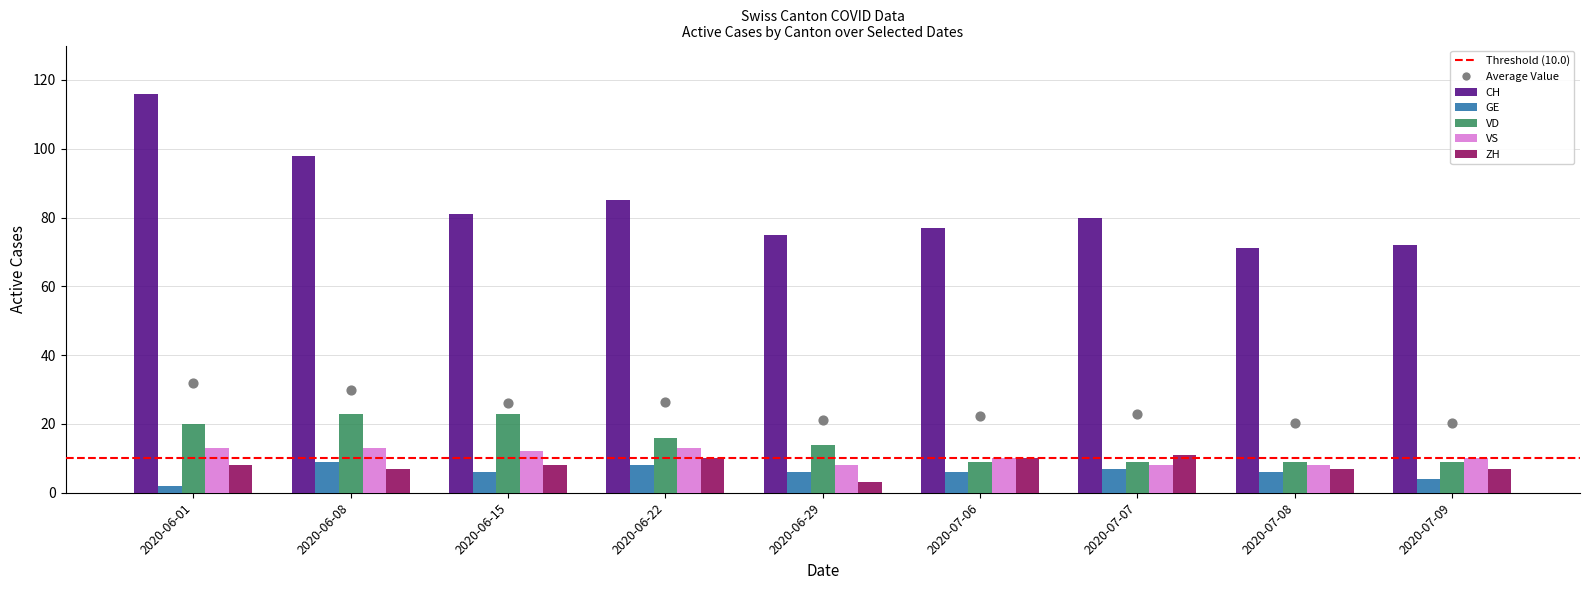

At which category is the sum across all series the highest?

2020-06-01